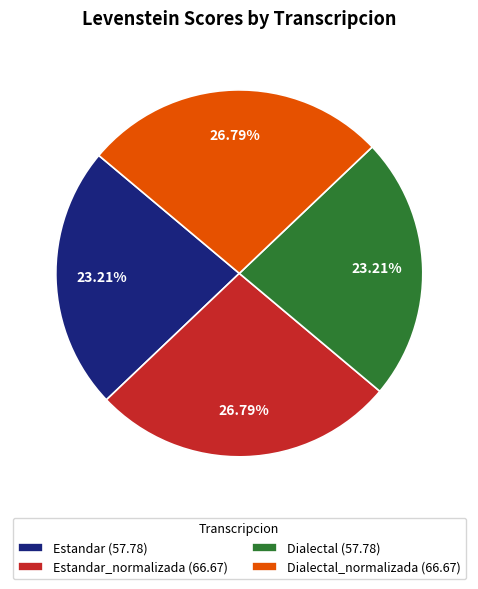

What is the ratio of the value at Dialectal (57.78) to the value at Estandar (57.78)?

1.0